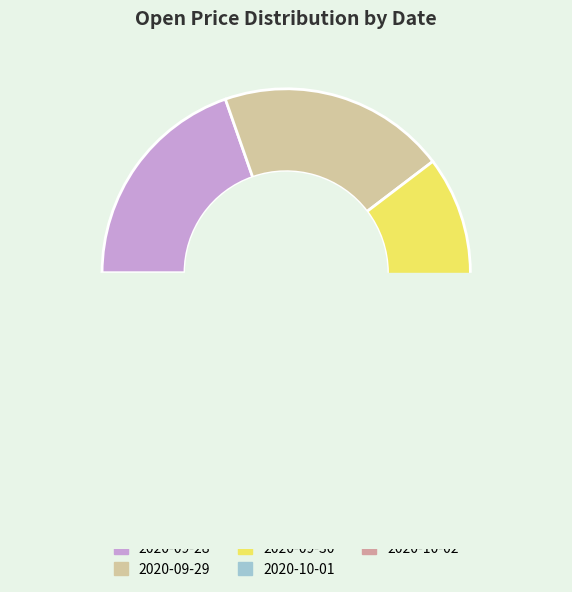

Is 2020-09-29 the majority of the pie?

No